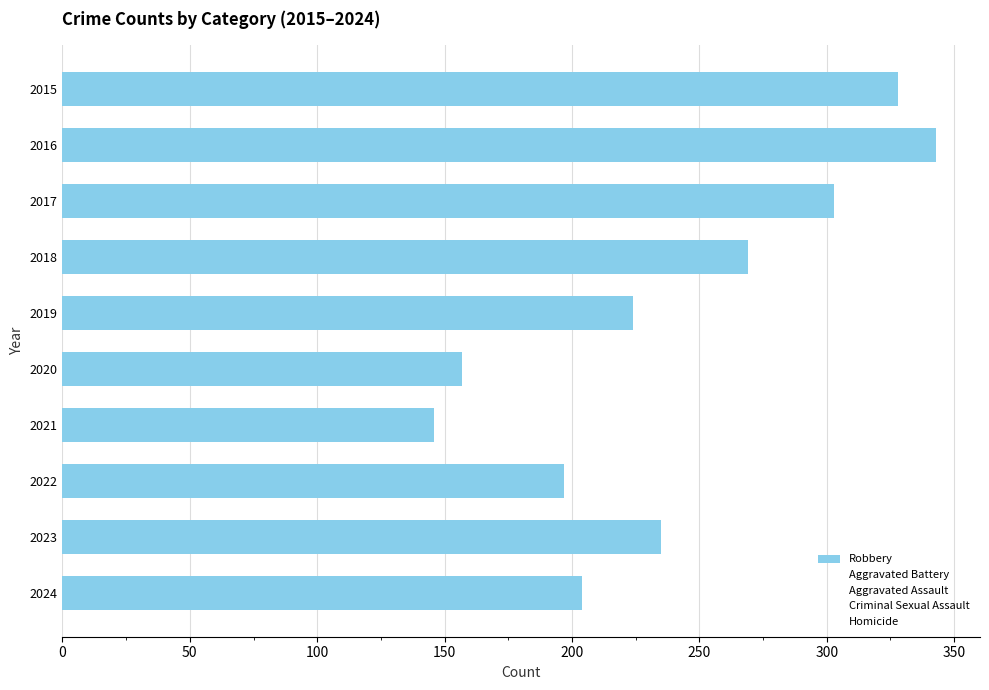

How many bars are there in total?

10